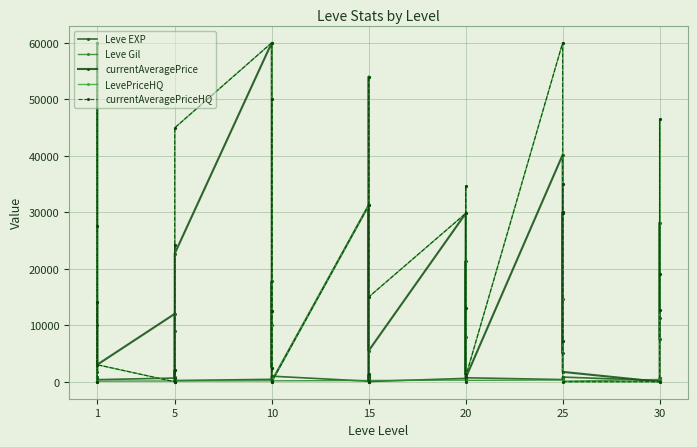

How many values in the LevePriceHQ series are below 12650?

20